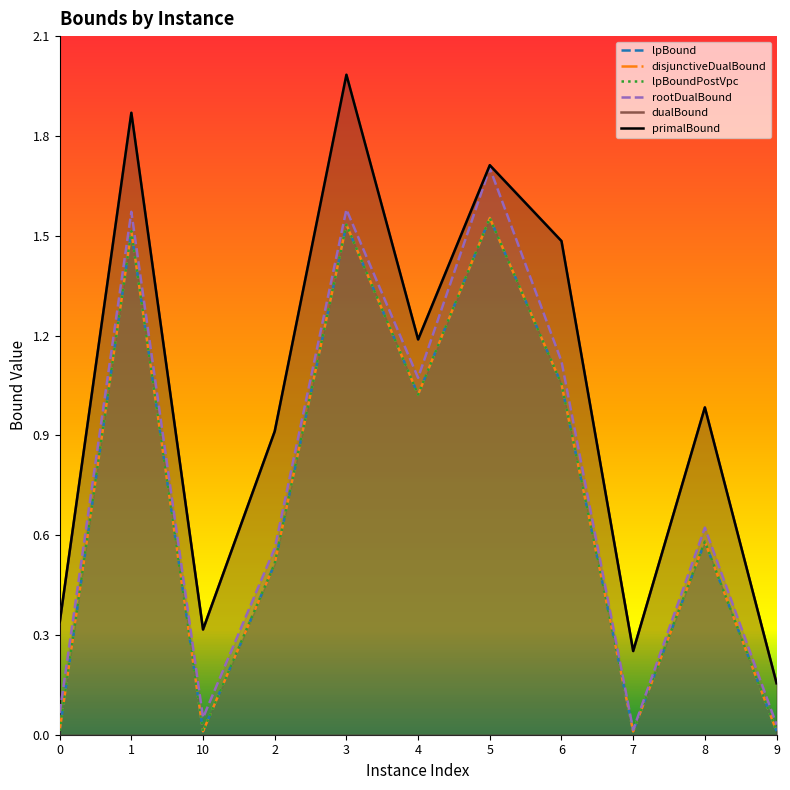

Reading right to left, extract all data points from this chart.

lpBound: 9=0.0	8=0.6	7=0.0	6=1.1	5=1.6	4=1.0	3=1.5	2=0.5	10=0.0	1=1.5	0=0.0
disjunctiveDualBound: 9=0.0	8=0.6	7=0.0	6=1.1	5=1.6	4=1.0	3=1.5	2=0.5	10=0.0	1=1.5	0=0.0
lpBoundPostVpc: 9=0.0	8=0.6	7=0.0	6=1.1	5=1.6	4=1.0	3=1.5	2=0.5	10=0.0	1=1.5	0=0.0
rootDualBound: 9=0.0	8=0.6	7=0.0	6=1.1	5=1.7	4=1.1	3=1.6	2=0.6	10=0.1	1=1.6	0=0.1
dualBound: 9=0.2	8=1.0	7=0.3	6=1.5	5=1.7	4=1.2	3=2.0	2=0.9	10=0.3	1=1.9	0=0.3
primalBound: 9=0.2	8=1.0	7=0.3	6=1.5	5=1.7	4=1.2	3=2.0	2=0.9	10=0.3	1=1.9	0=0.3